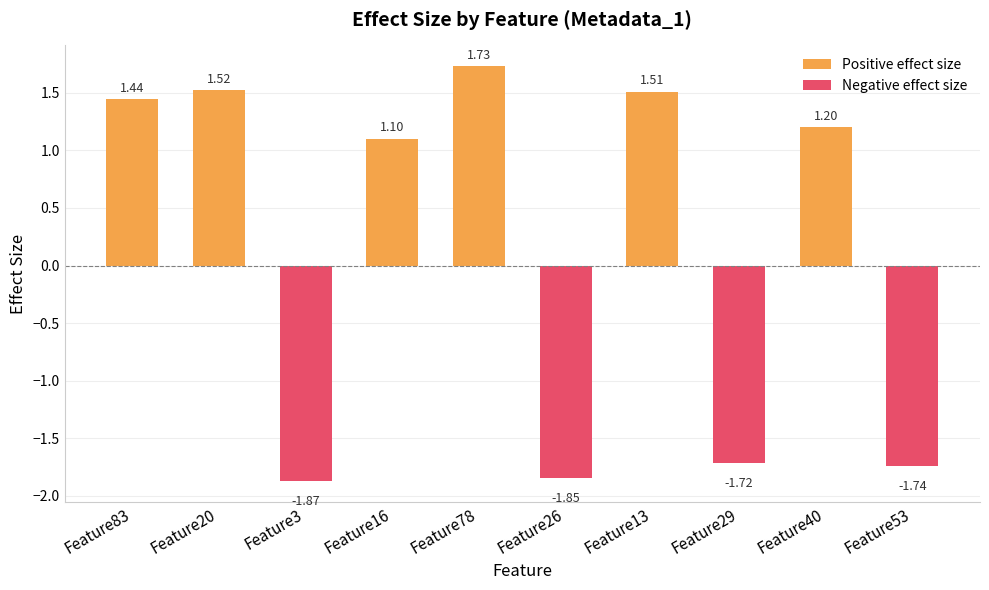

What is the average value of the Negative effect size series?

-0.7